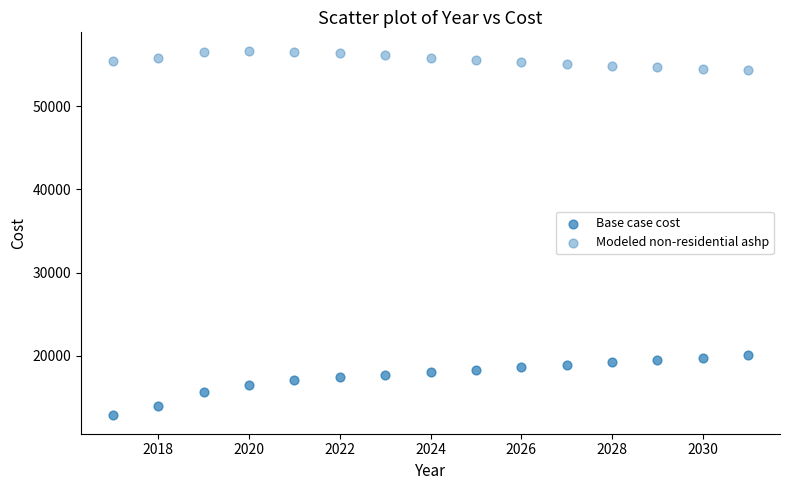

Which series reaches the minimum Y coordinate?

Base case cost